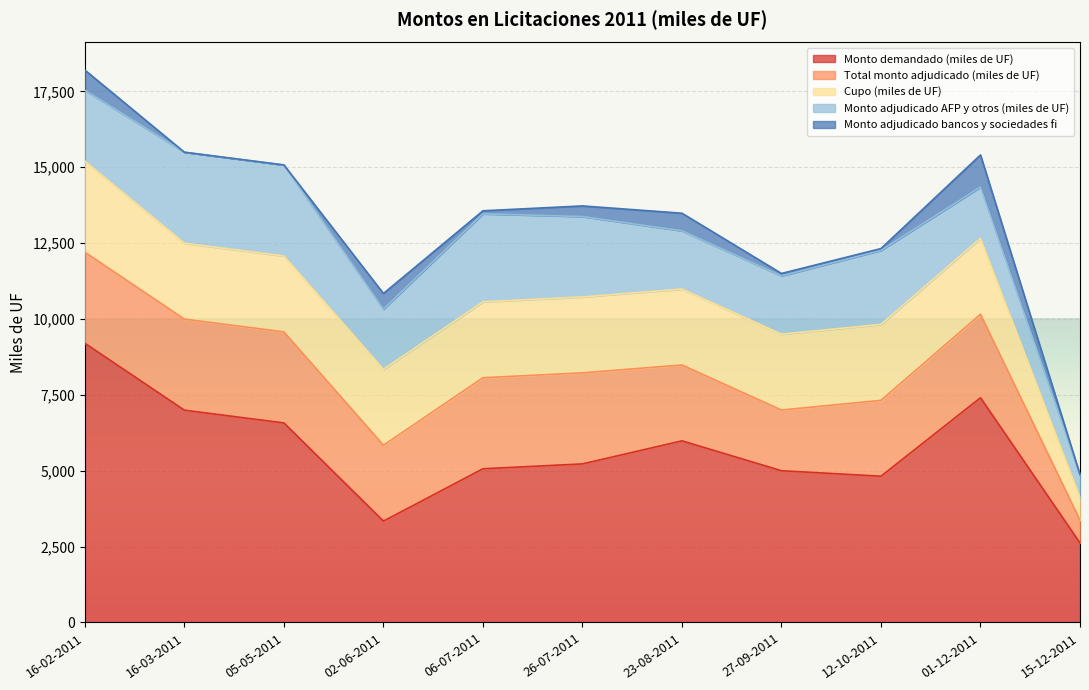

How many lines are shown in the chart?

5